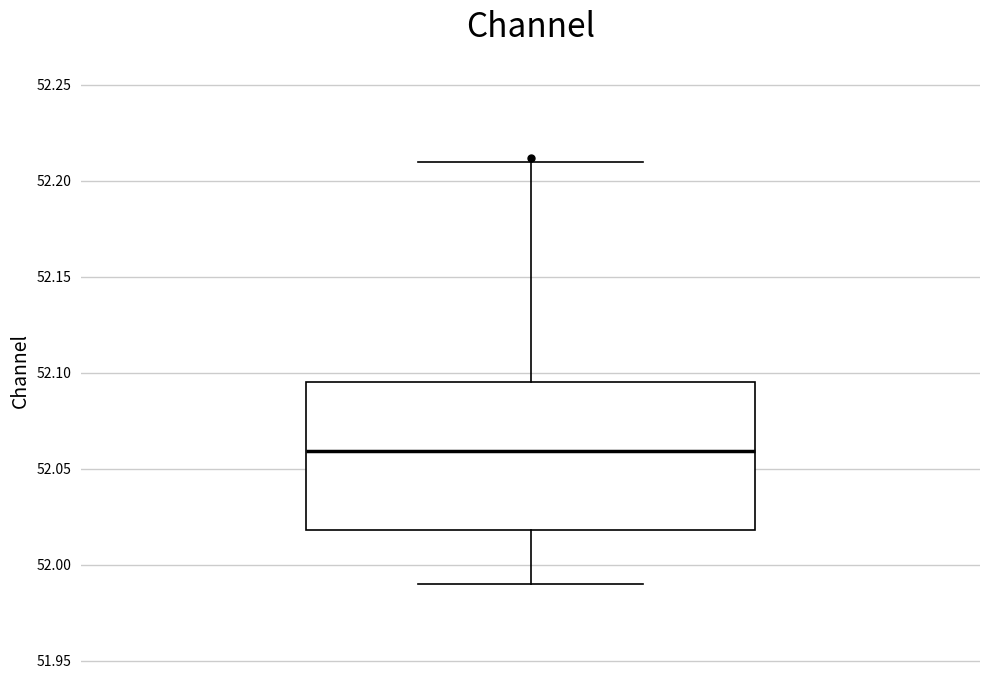

Where does the upper whisker of the box end on the y-axis? The values are not printed on the chart, so give them approximately, as read against the axis.

52.210